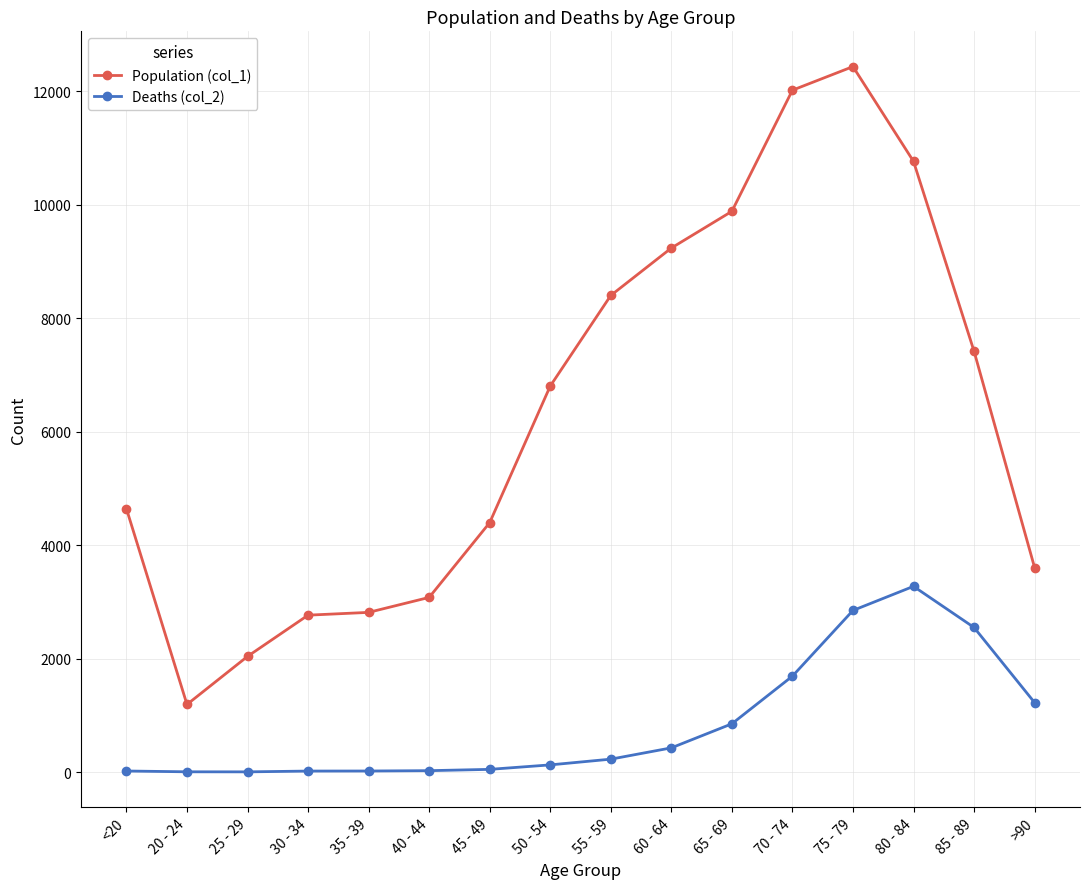

True or false: Deaths (col_2) has a value of 381 at 70 - 74.

False